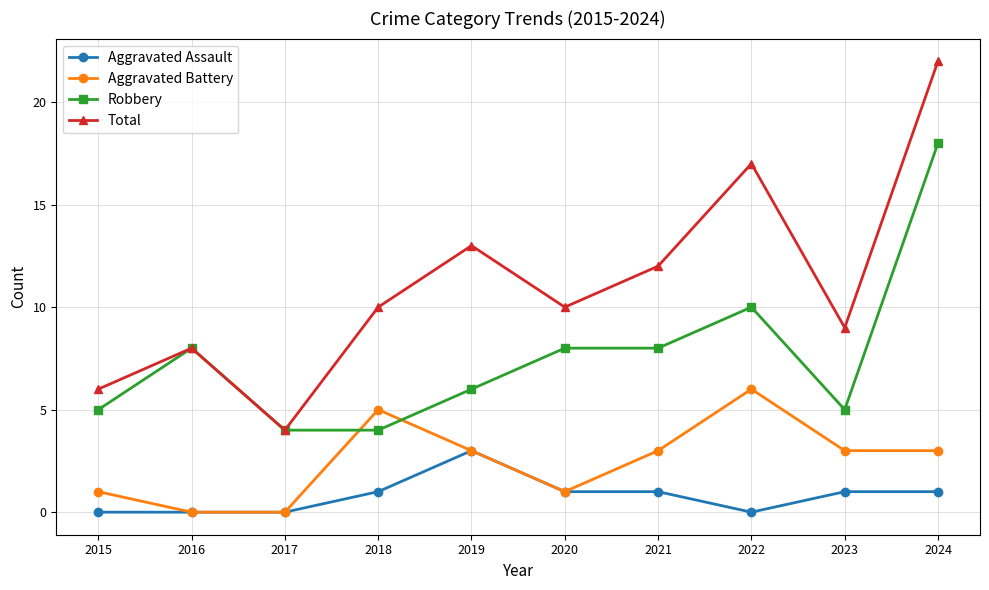

Which series has the largest range (max minus min)?

Total